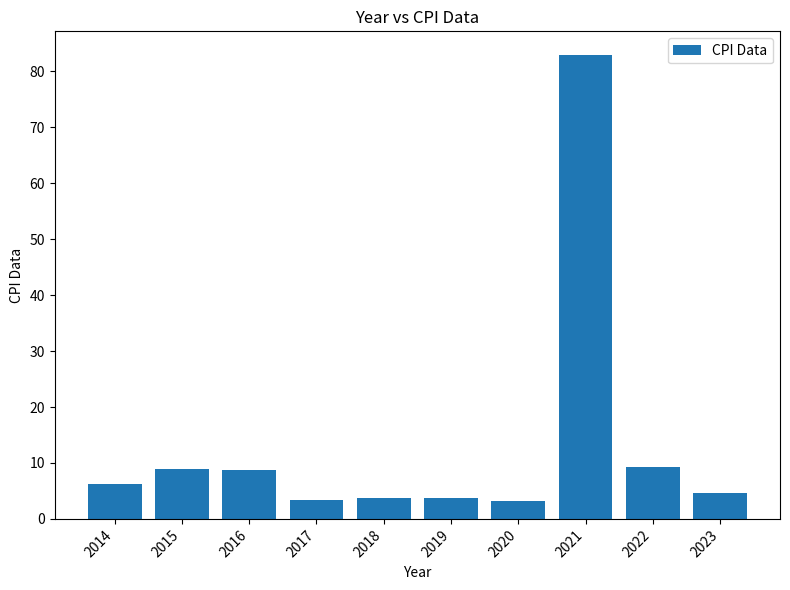

What is the change in value from 2014 to 2023?

-1.7